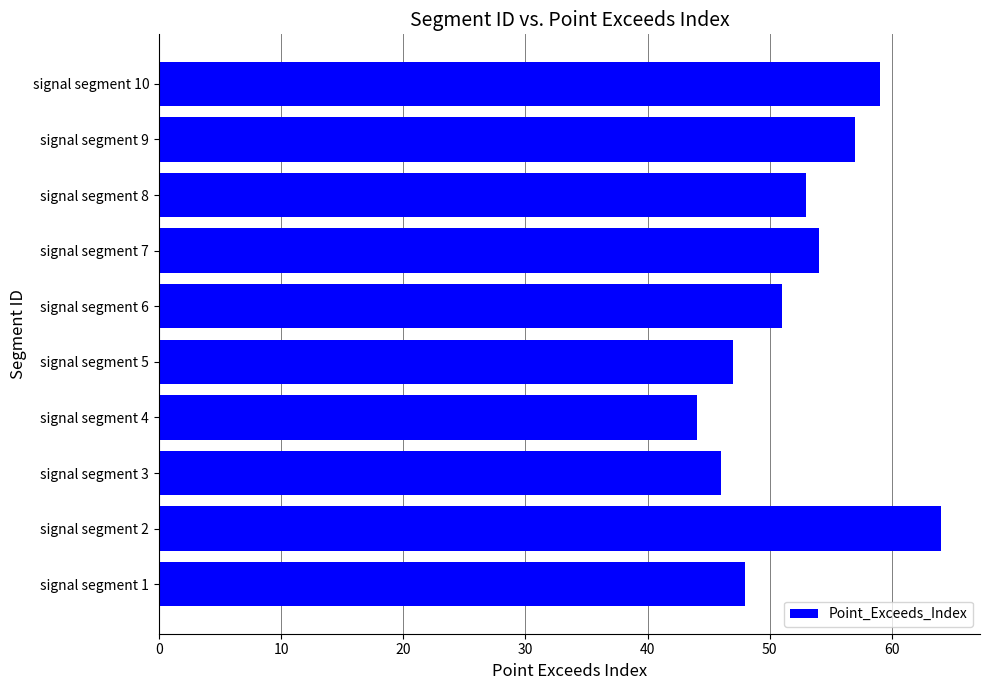

What is the difference between the second highest and minimum values?

15